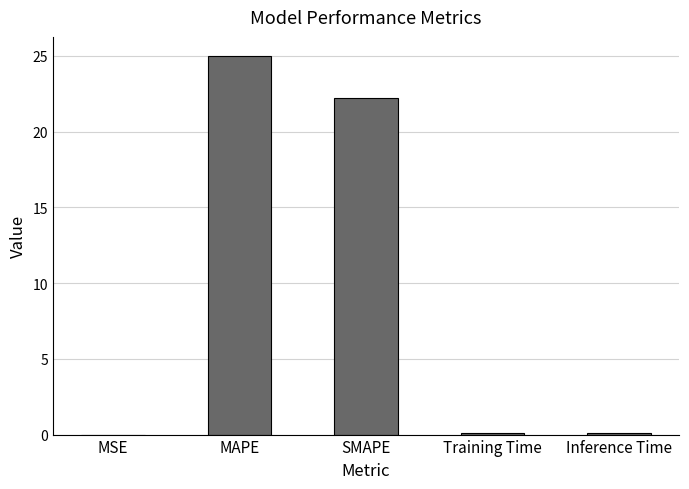

Between Training Time and SMAPE, which is larger?

SMAPE